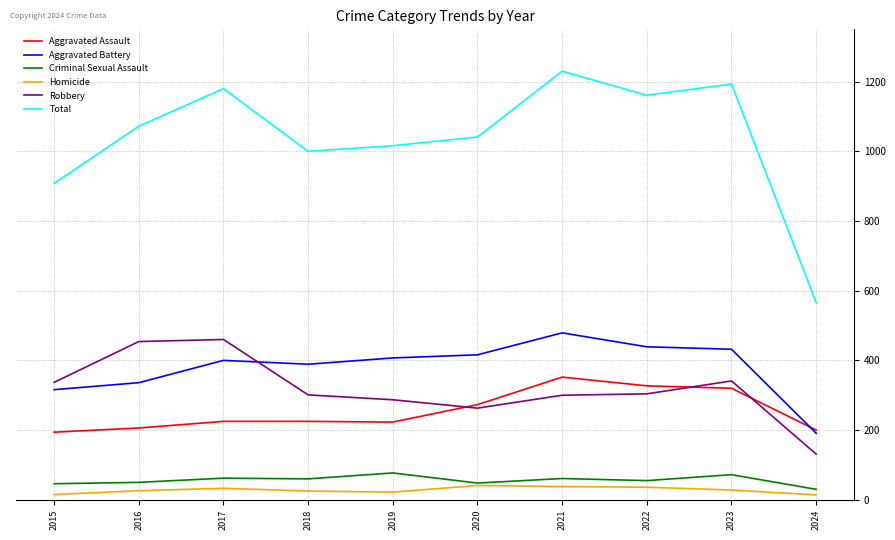

How many lines are shown in the chart?

6